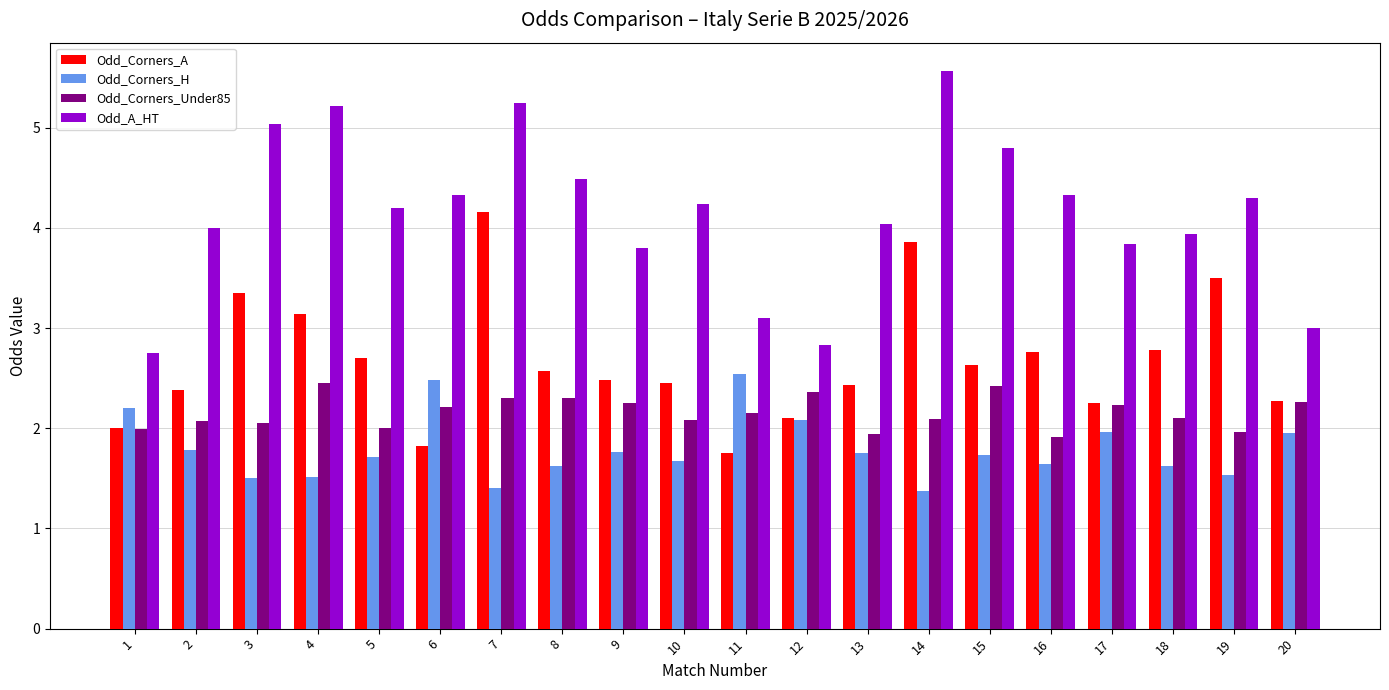

What are all the series names shown in the legend?

Odd_Corners_A, Odd_Corners_H, Odd_Corners_Under85, Odd_A_HT